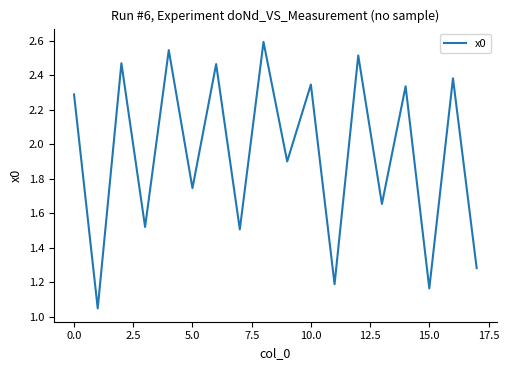

What is the maximum value shown in the chart?

2.6